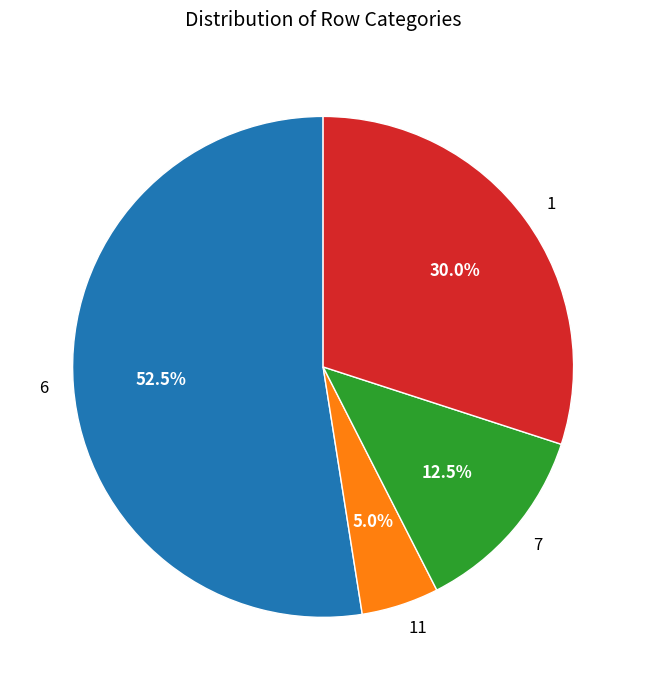

Which has a higher value, 6 or 11?

6